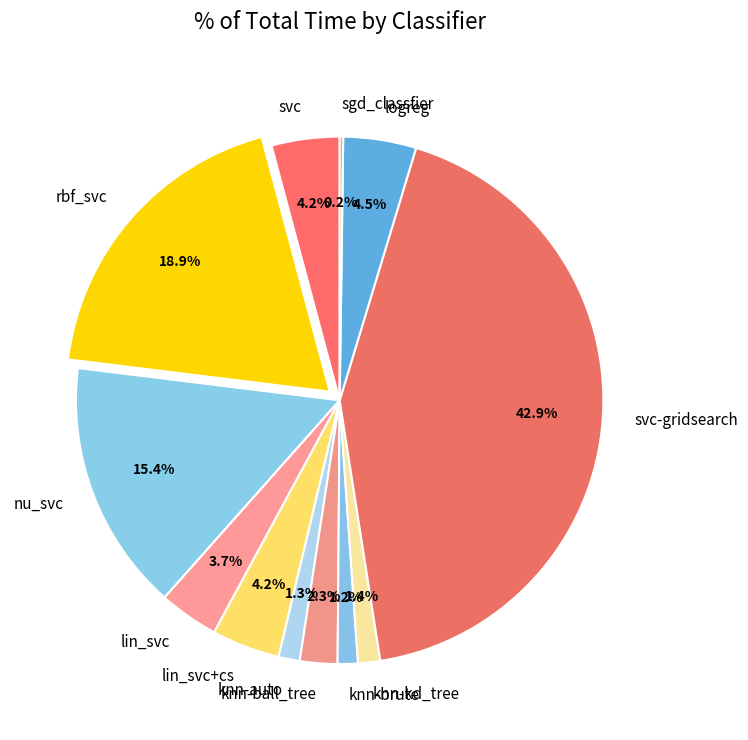

What percentage is the lin_svc+cs slice, to the nearest percent?

4%